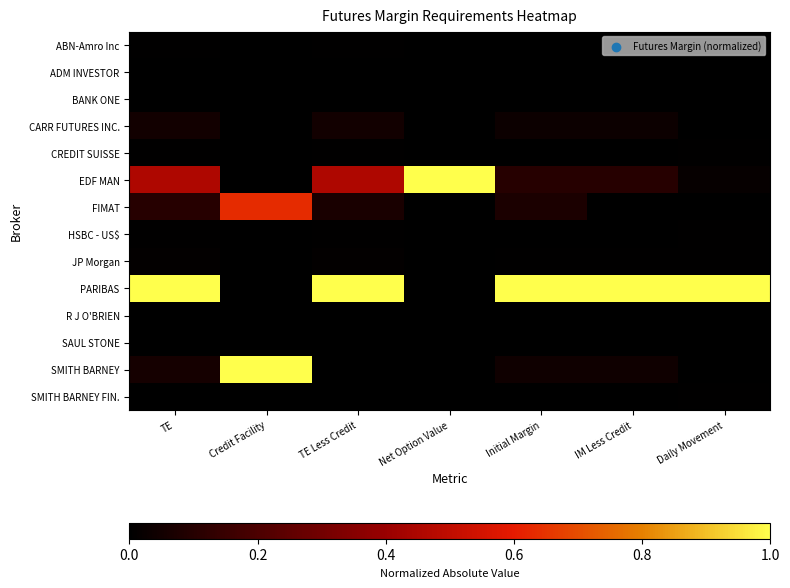

How many distinct data groups are displayed?

14